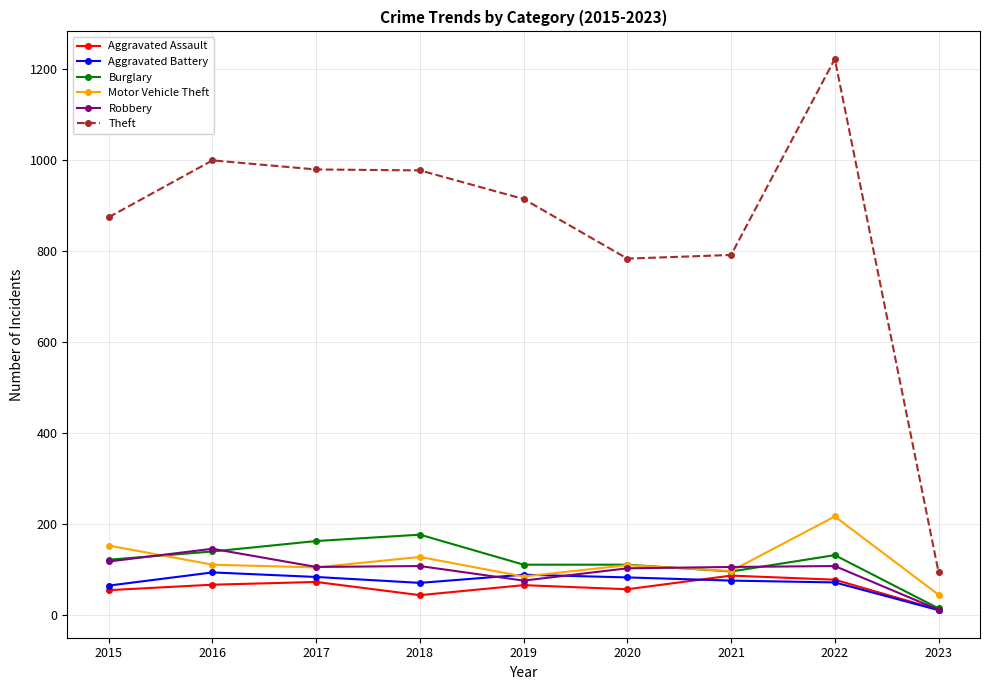

What are all the series names shown in the legend?

Aggravated Assault, Aggravated Battery, Burglary, Motor Vehicle Theft, Robbery, Theft